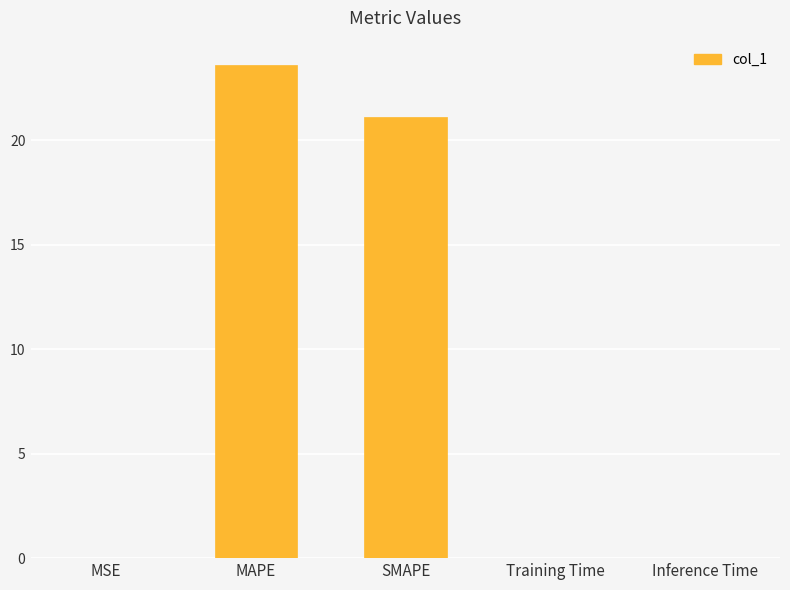

At which category does the chart reach its peak across all series?

MAPE